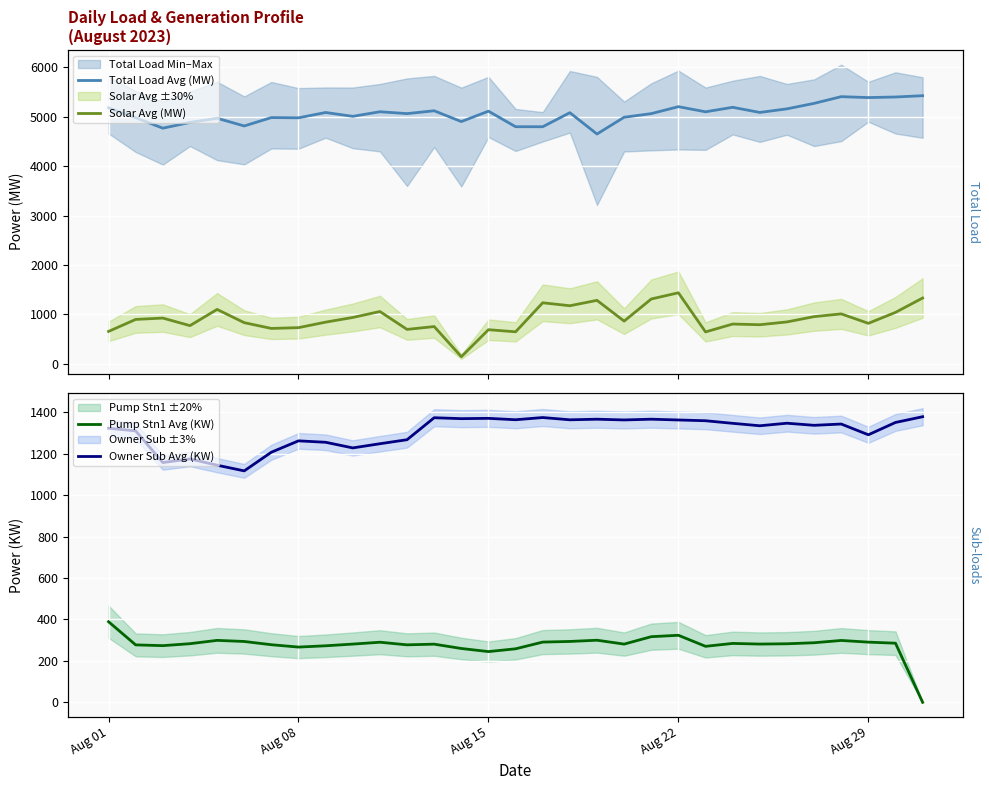

What is the lowest value of the Total Load Avg (MW) series?

4649.5